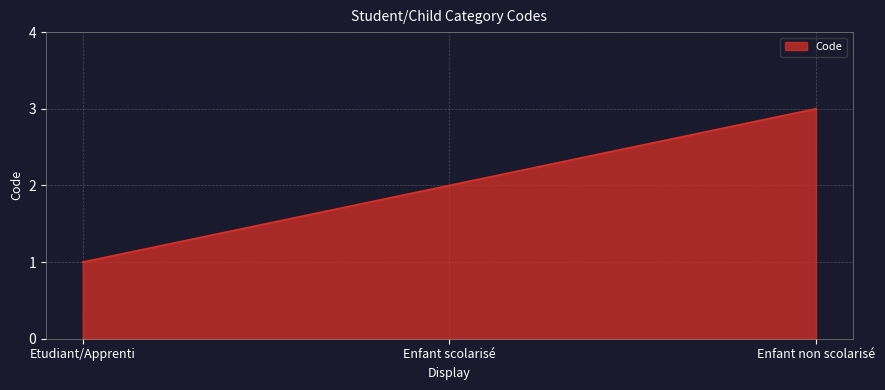

How many values are between 1 and 3?

3